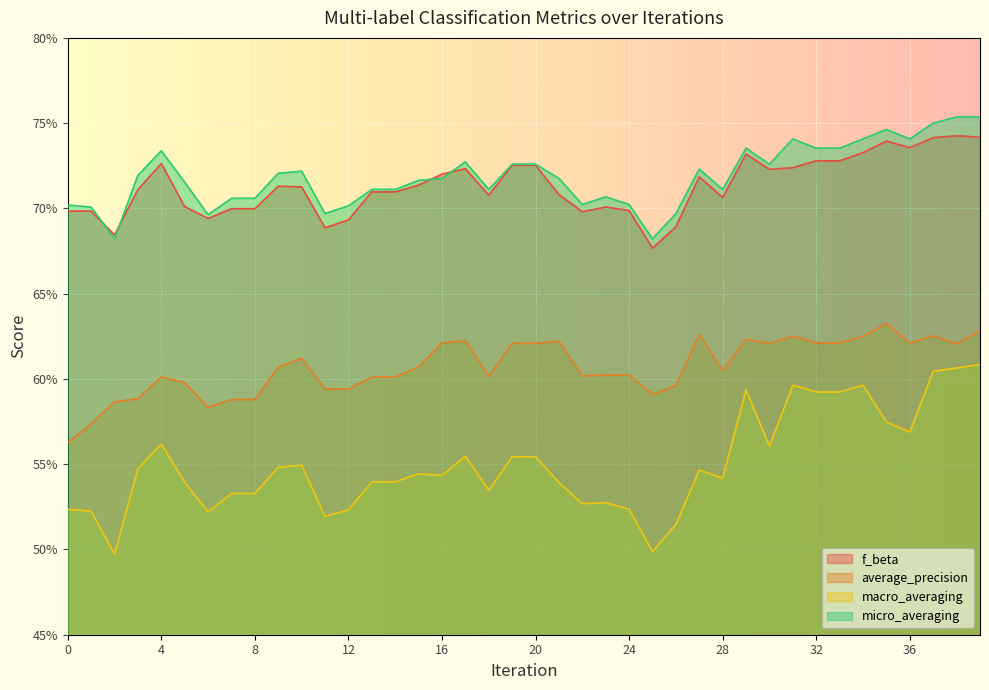

Where is the first local maximum for average_precision?

4